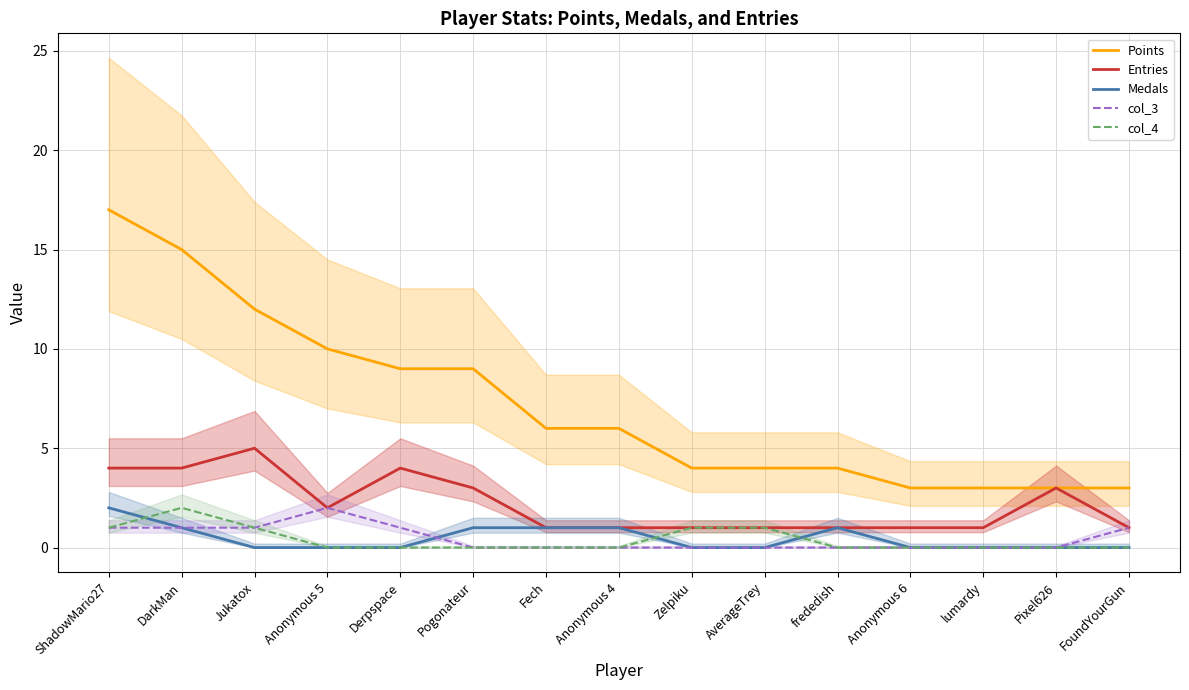

True or false: col_4 and Points cross at least once.

False